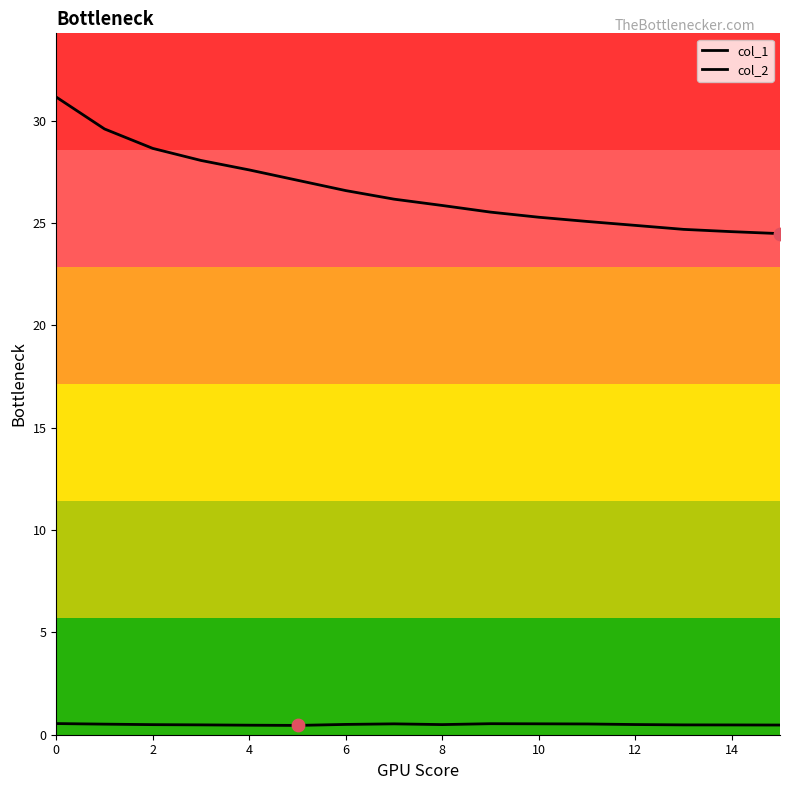

At how many categories does at least one series exceed 20?

16